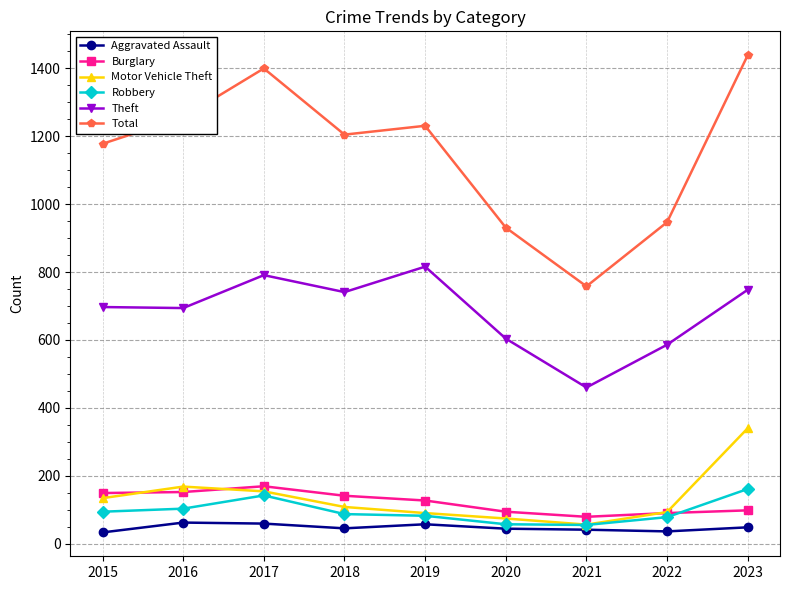

What is the value of the Robbery point at the 4th from the left?

87